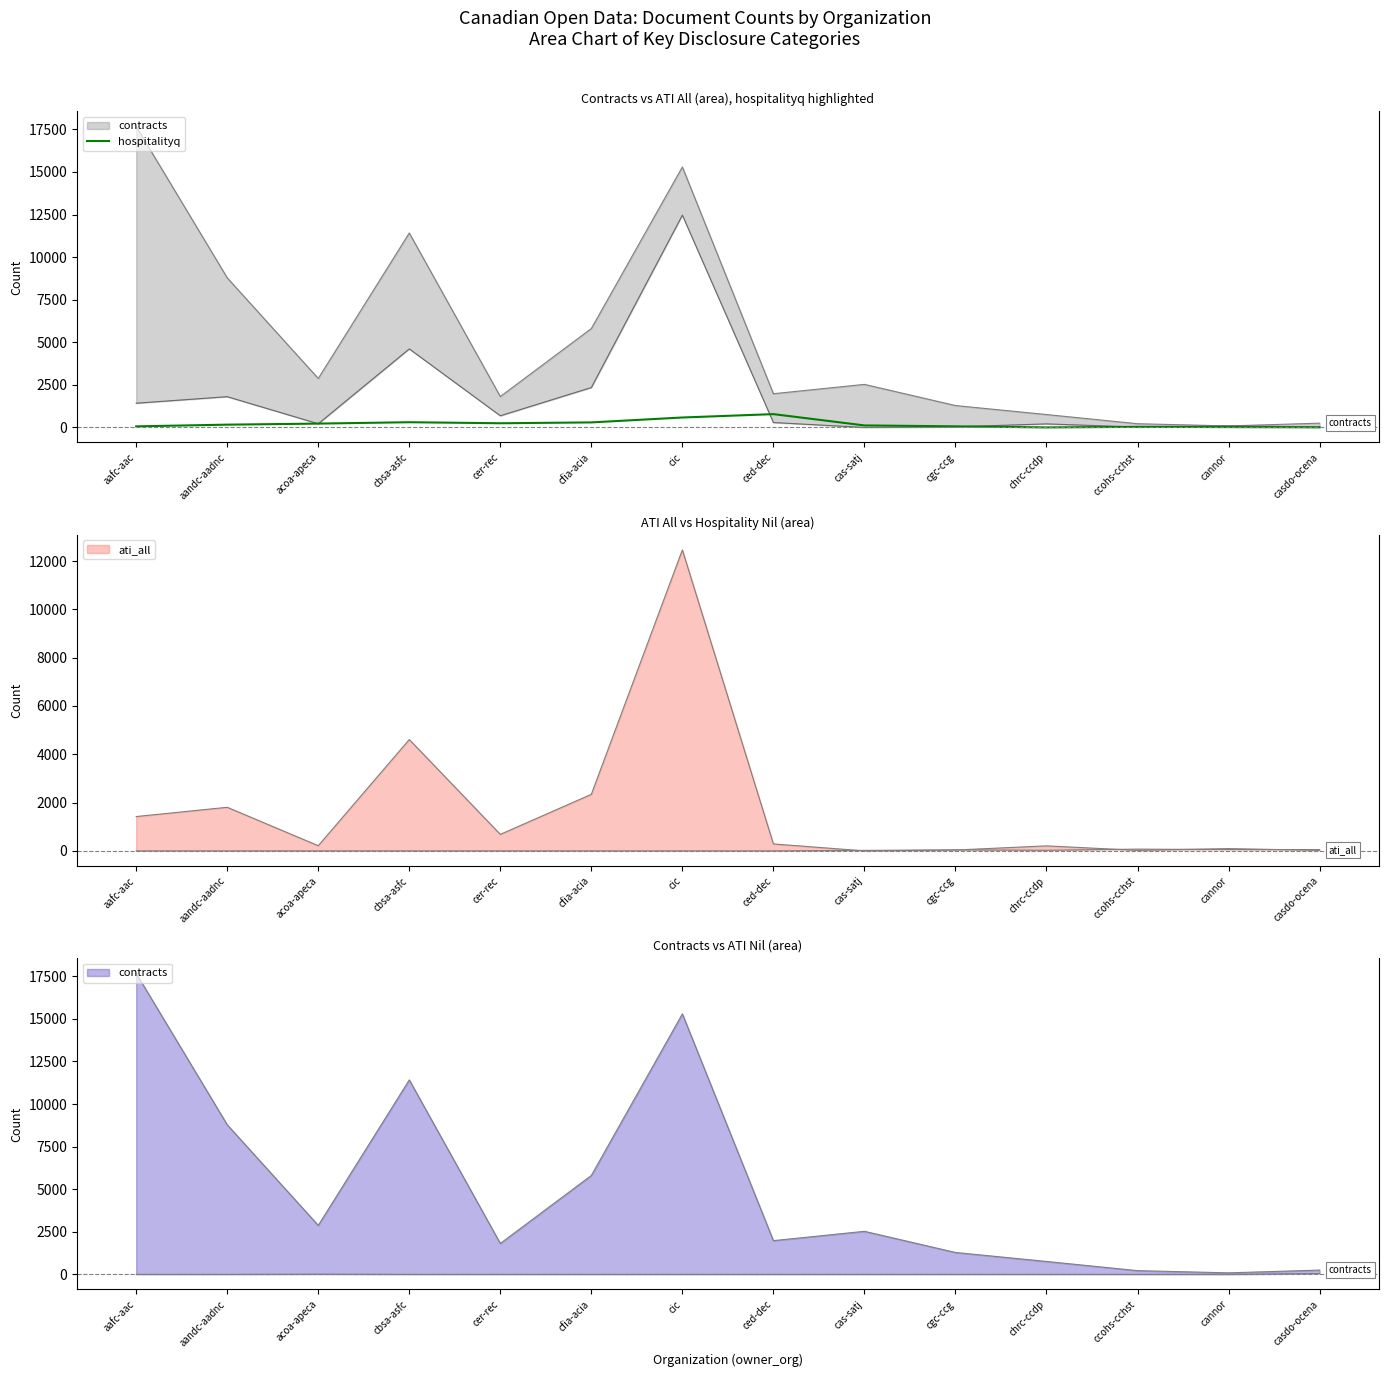

What is the highest value of the hospitalityq series?

781